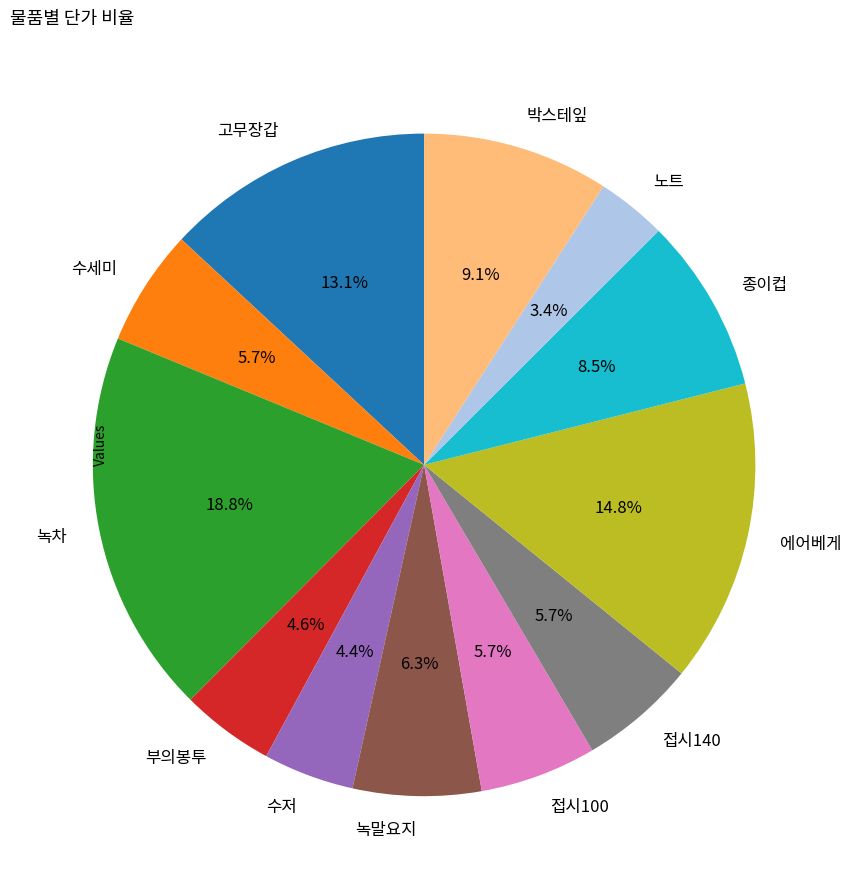

How many segments does this pie chart have?

12